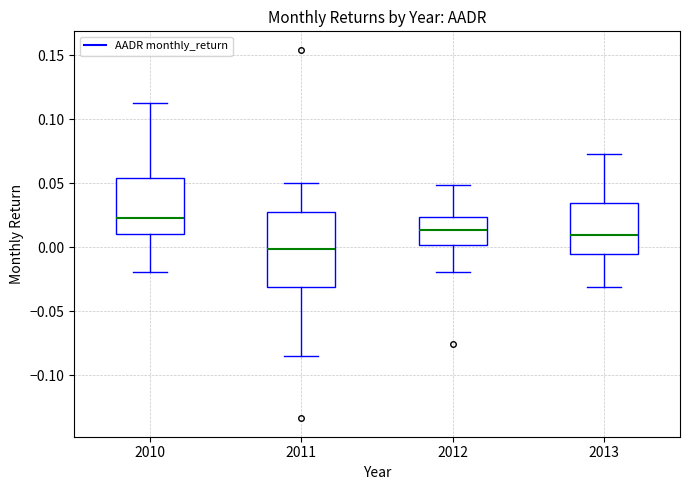

Which box's median line is the lowest?

2011